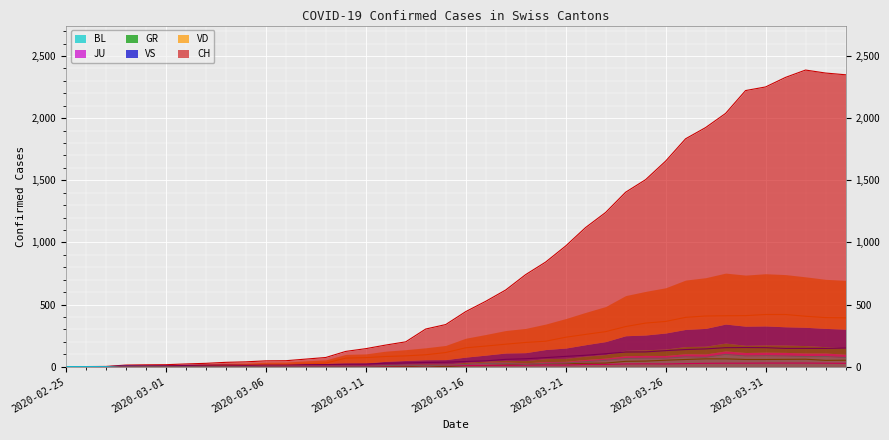

What is the sum of all CH values?

32444